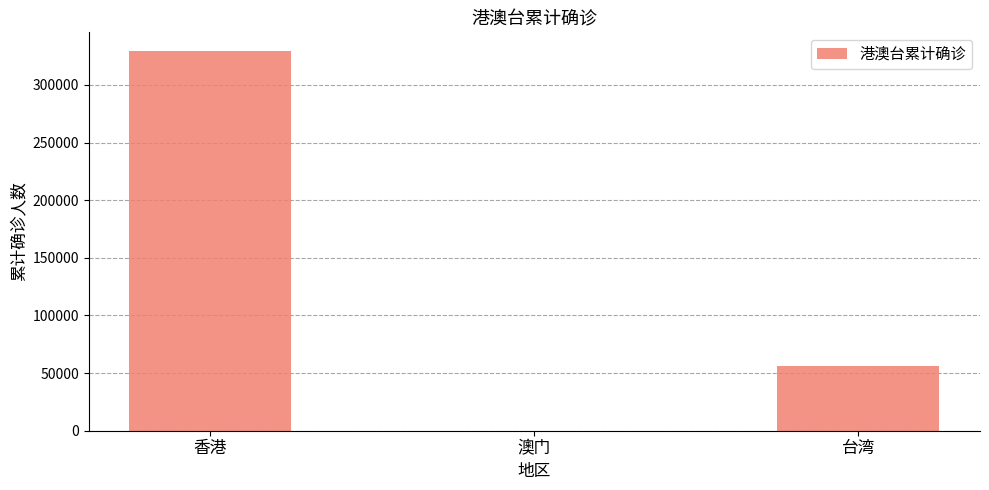

What is the difference between the values at 台湾 and 澳门?

56386